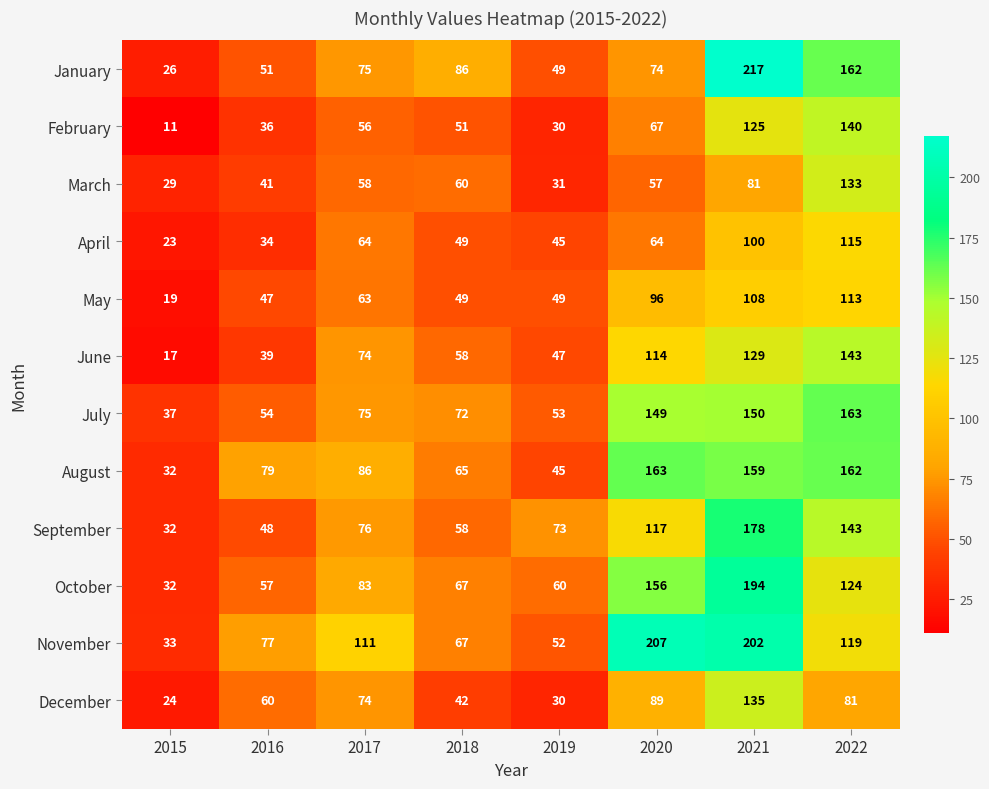

The April series shows 49 at 2018. True or false?

True